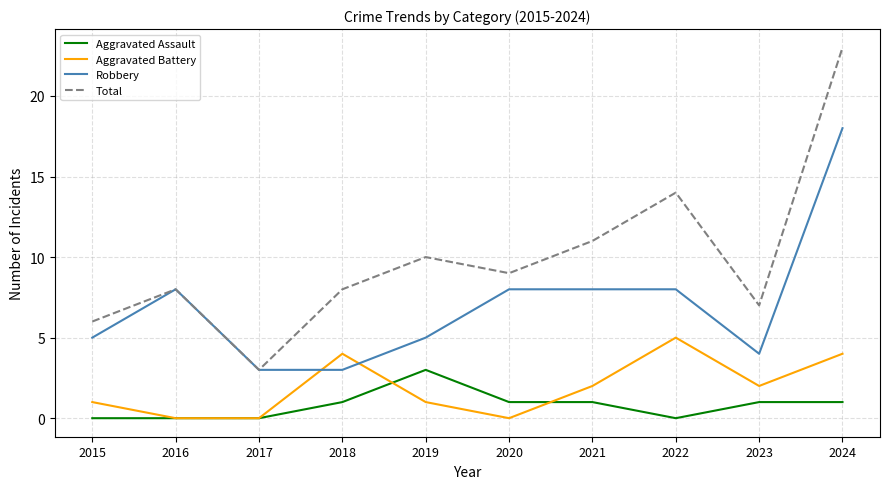

What value does the Aggravated Battery series have at 2022?

5